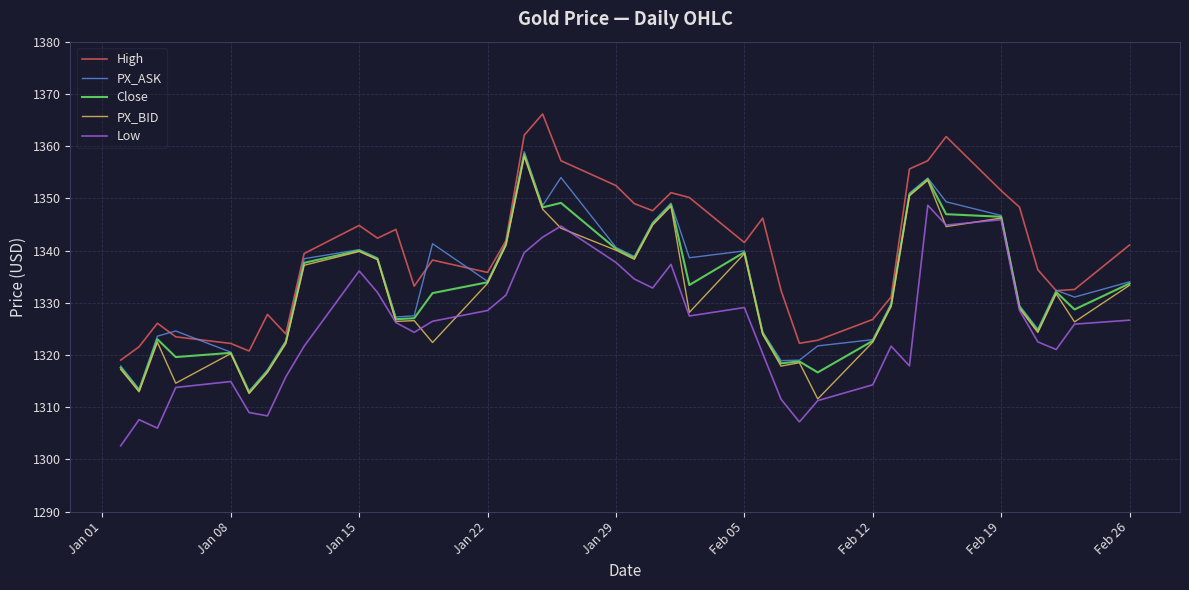

True or false: Low and High cross at least once.

False